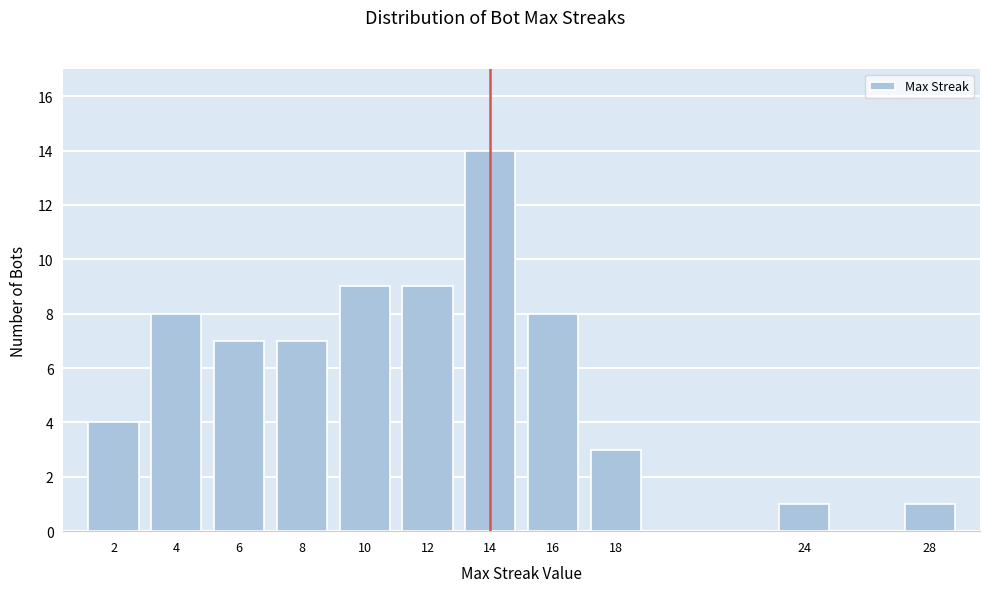

Reading left to right, transcribe all the data shown in this chart.

4	8	7	7	9	9	14	8	3	1	1